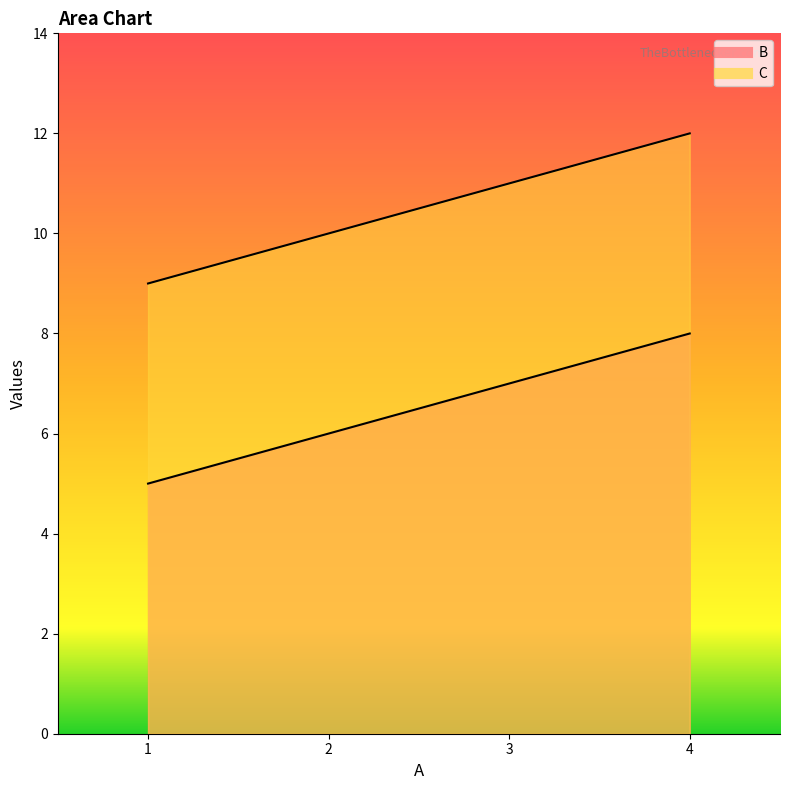

What is the approximate value of C at 2?

10